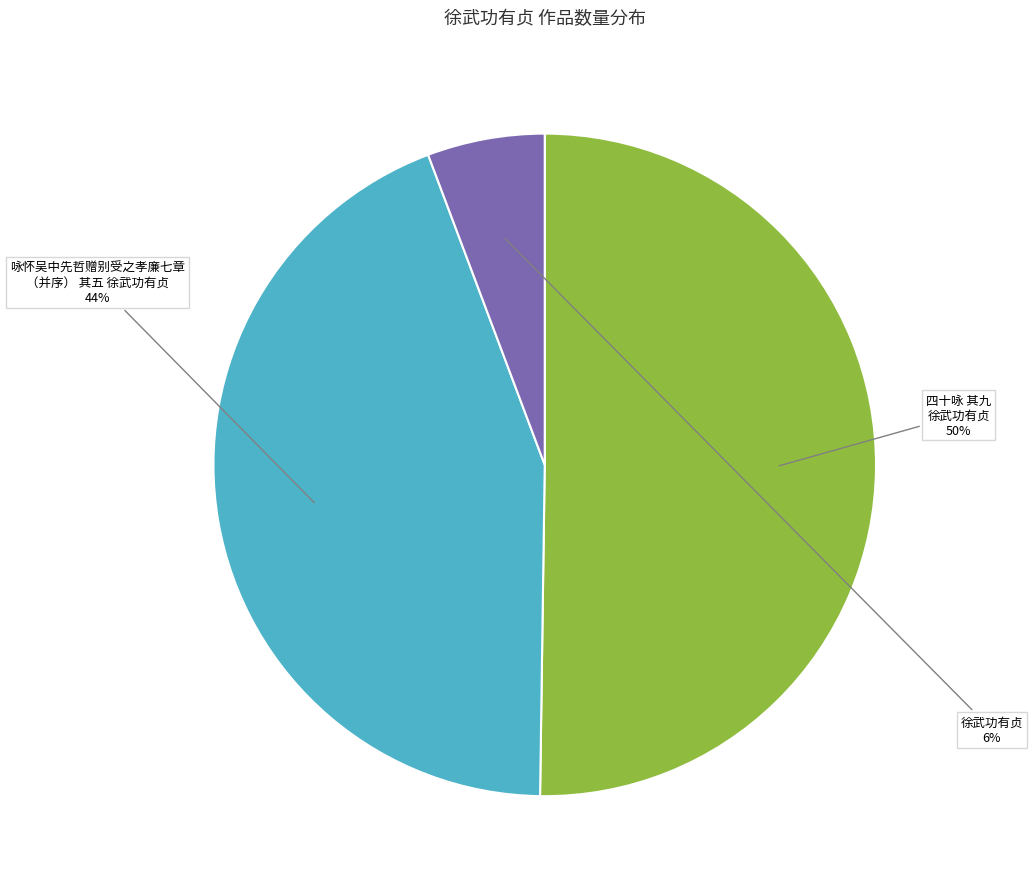

How many slices are in this pie chart?

3